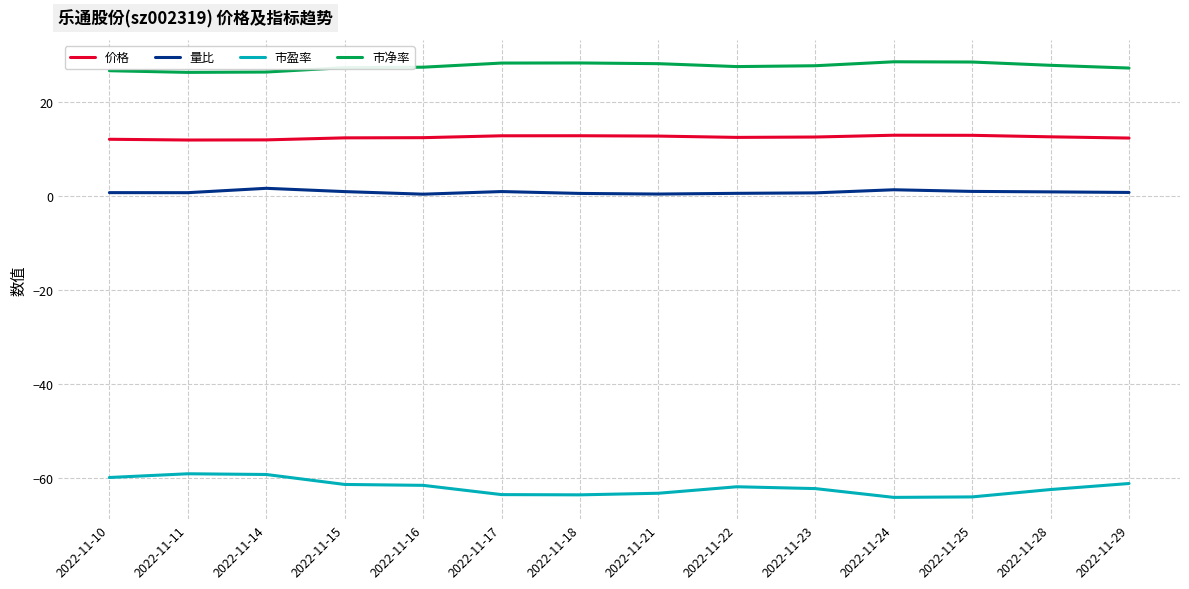

Is it true that 市净率 equals 28.6 at 2022-11-24?

True